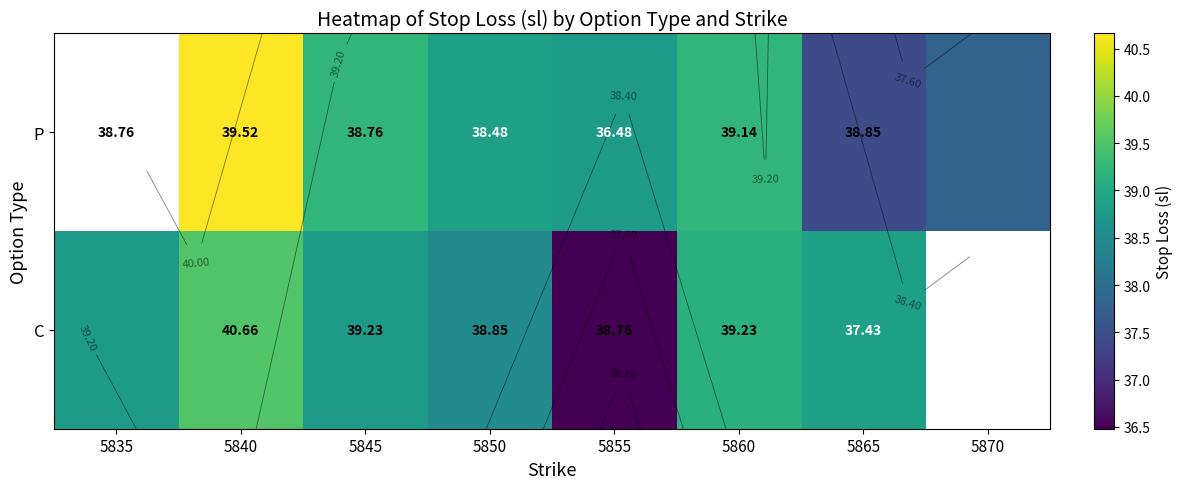

What is the greatest value displayed?

40.7